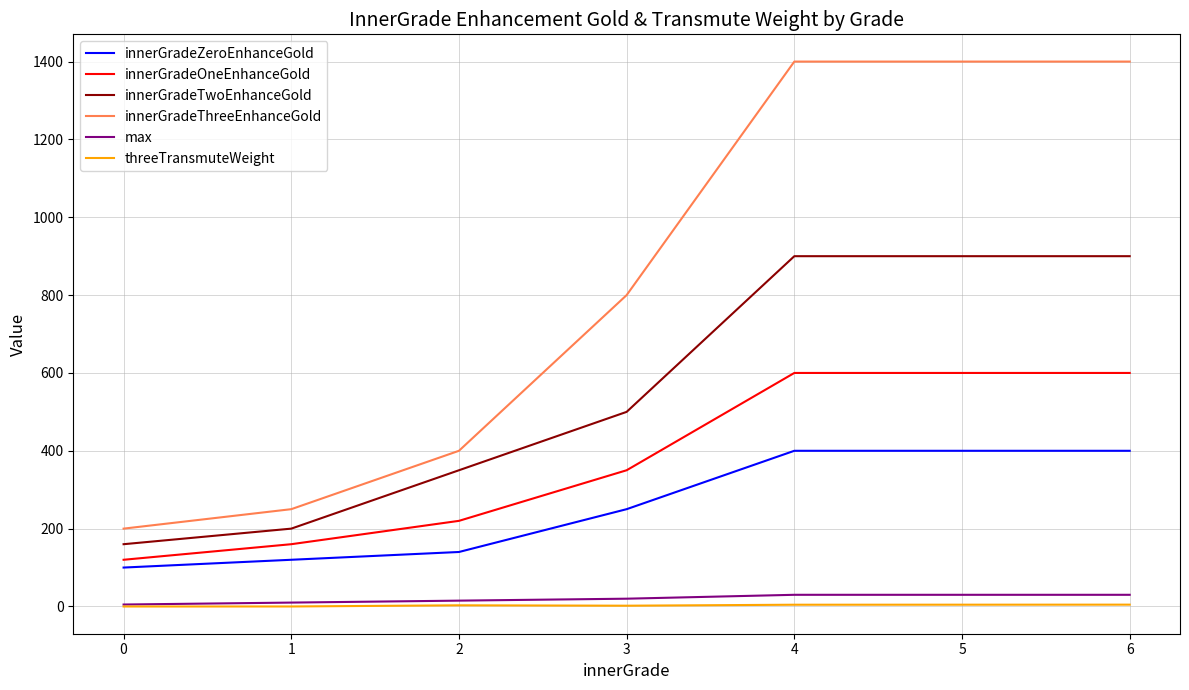

Which series has the widest spread of values?

innerGradeThreeEnhanceGold